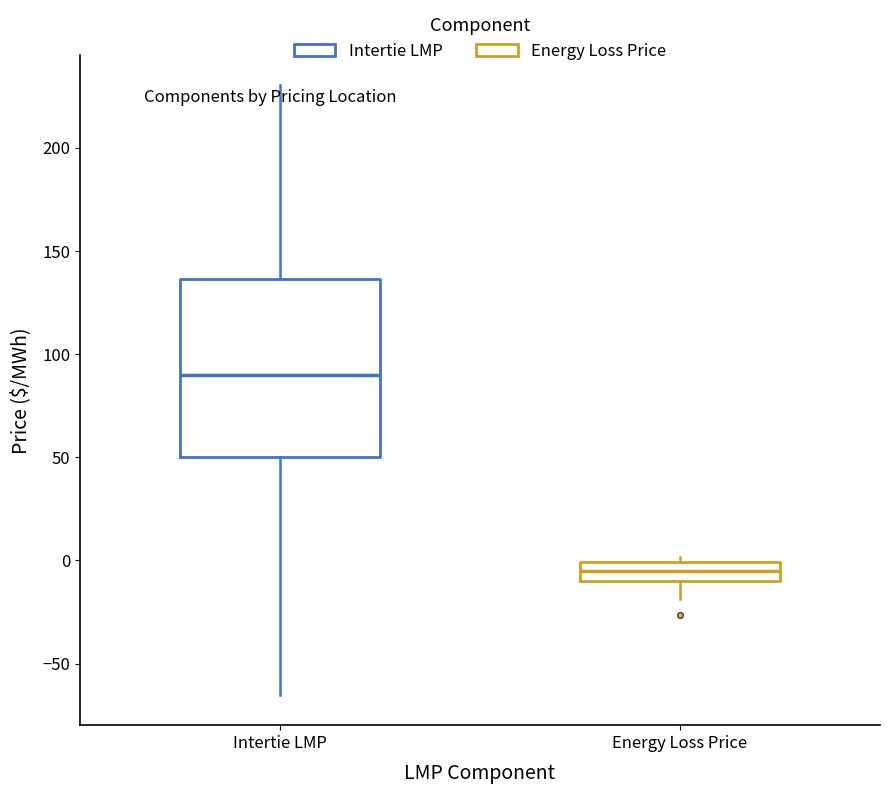

Reading left to right, transcribe this box plot: for each box, give where its median line is, the range the box spans, and where its two whiskers end, as read against the y-axis. The values are not printed on the chart, so give them approximately, as read against the axis.

Intertie LMP: median 90, box 50 to 135, whiskers -65 to 230
Energy Loss Price: median -5, box -10 to 0, whiskers -20 to 0 (just above the box's upper edge)